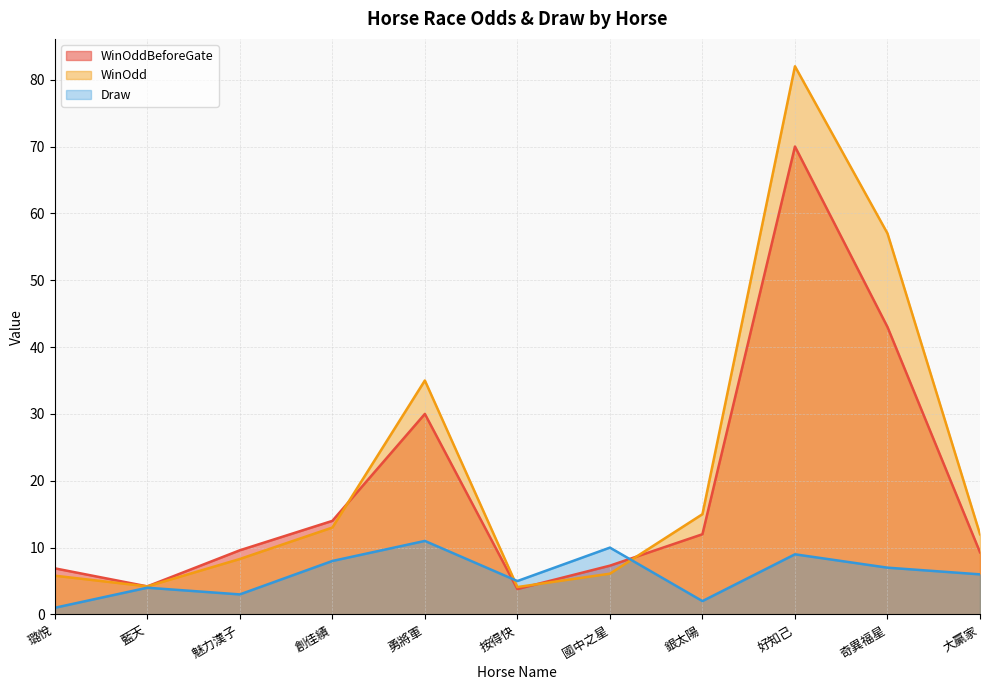

Which series has the largest total across all categories?

WinOdd